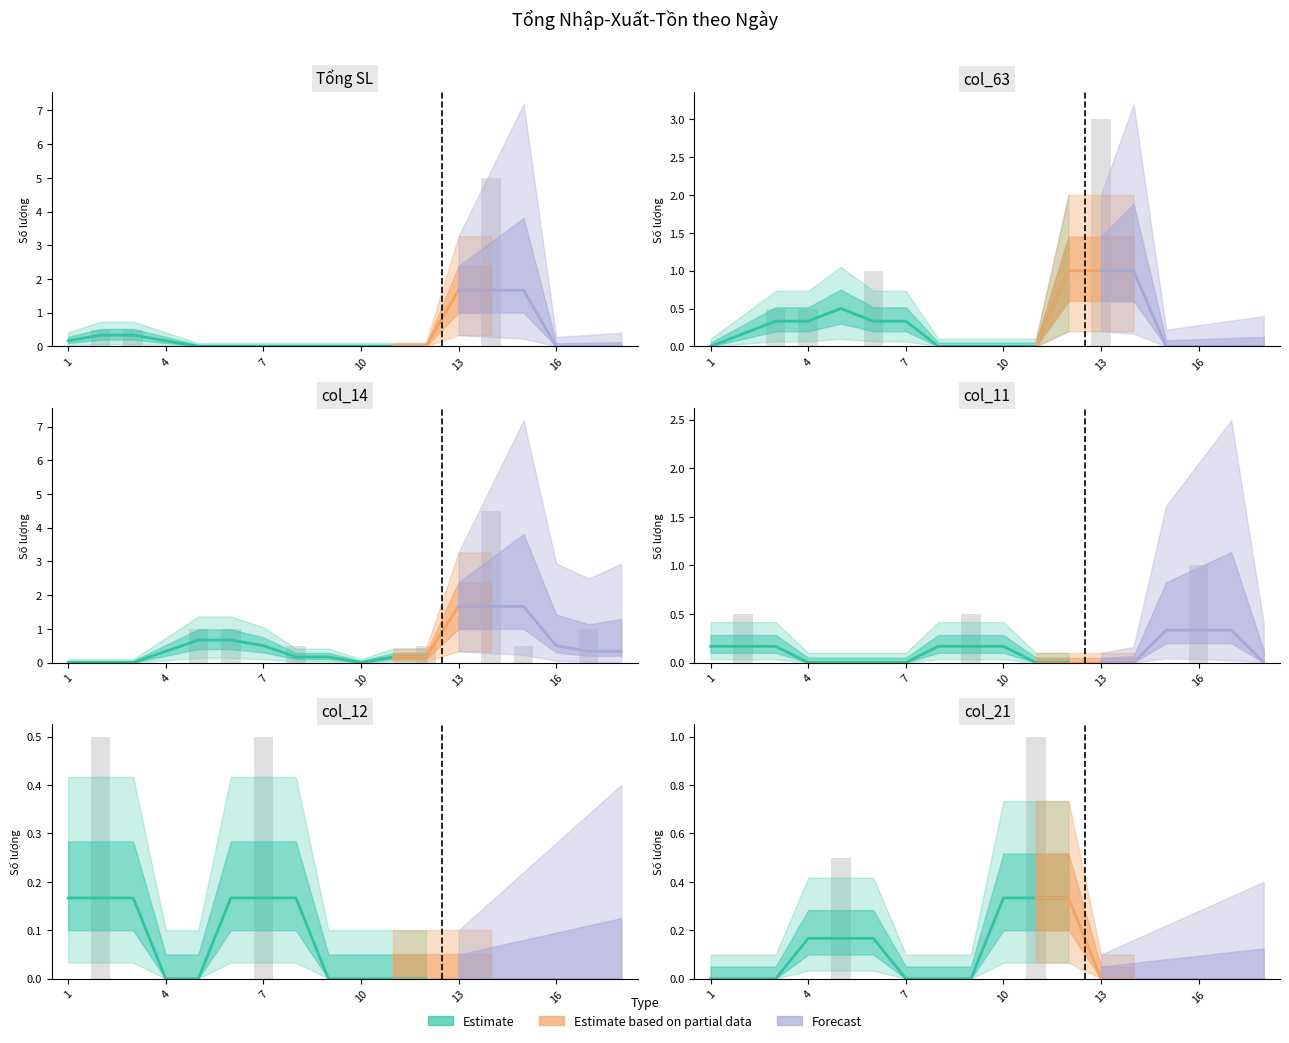

Is it true that col_63 equals -2 at 14?

False